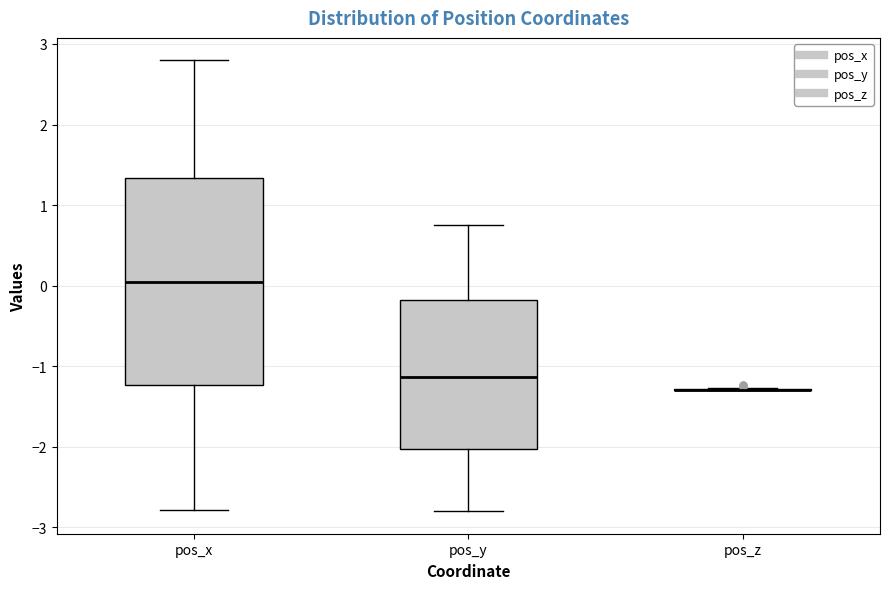

Which box is the tallest, from its lower edge to its upper edge?

pos_x